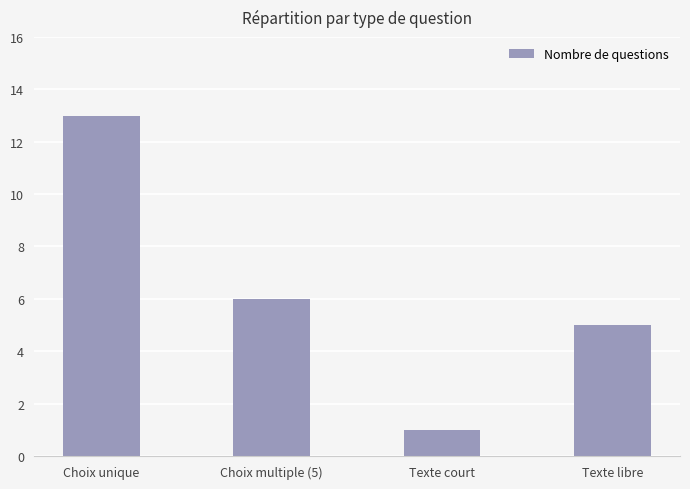

What is the ratio of the value at Choix multiple (5) to the value at Texte court?

6.0